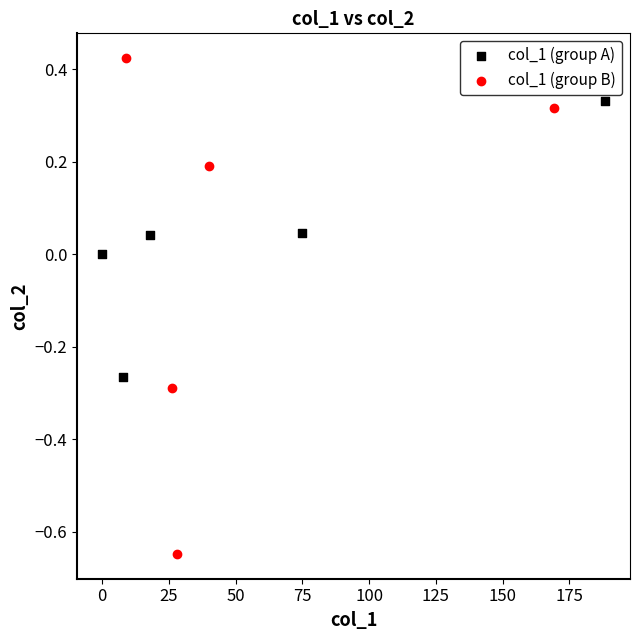

Which series has the widest spread of Y values?

col_1 (group B)